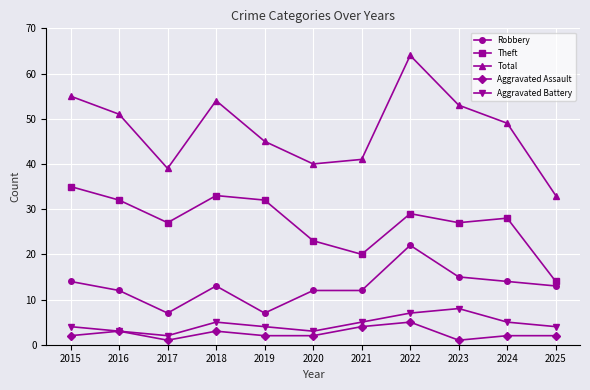

Which series has the widest spread of values?

Total